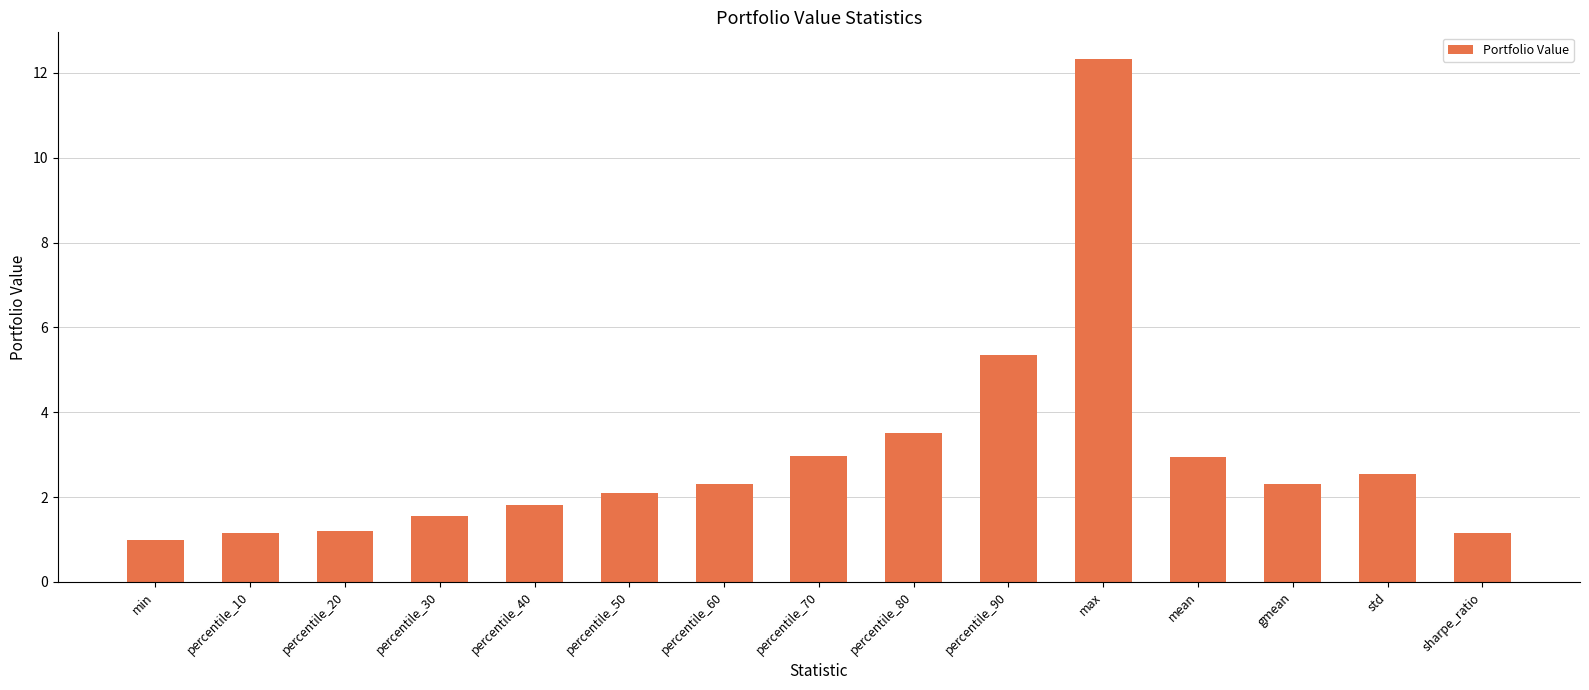

What is the sum of the values at mean and percentile_70?

5.9